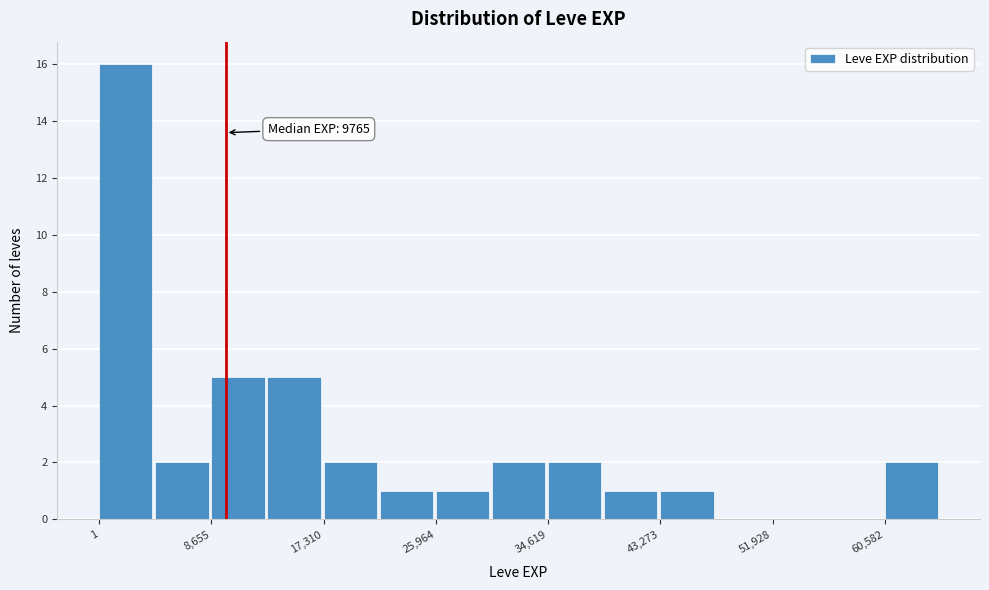

Over which range of the x-axis is the bar tallest?

0 to 4000